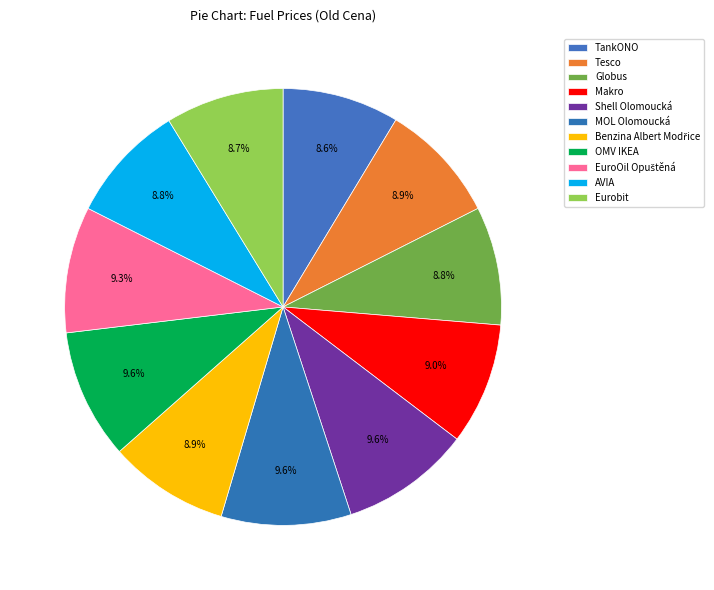

True or false: Tesco accounts for 9% of the total.

True